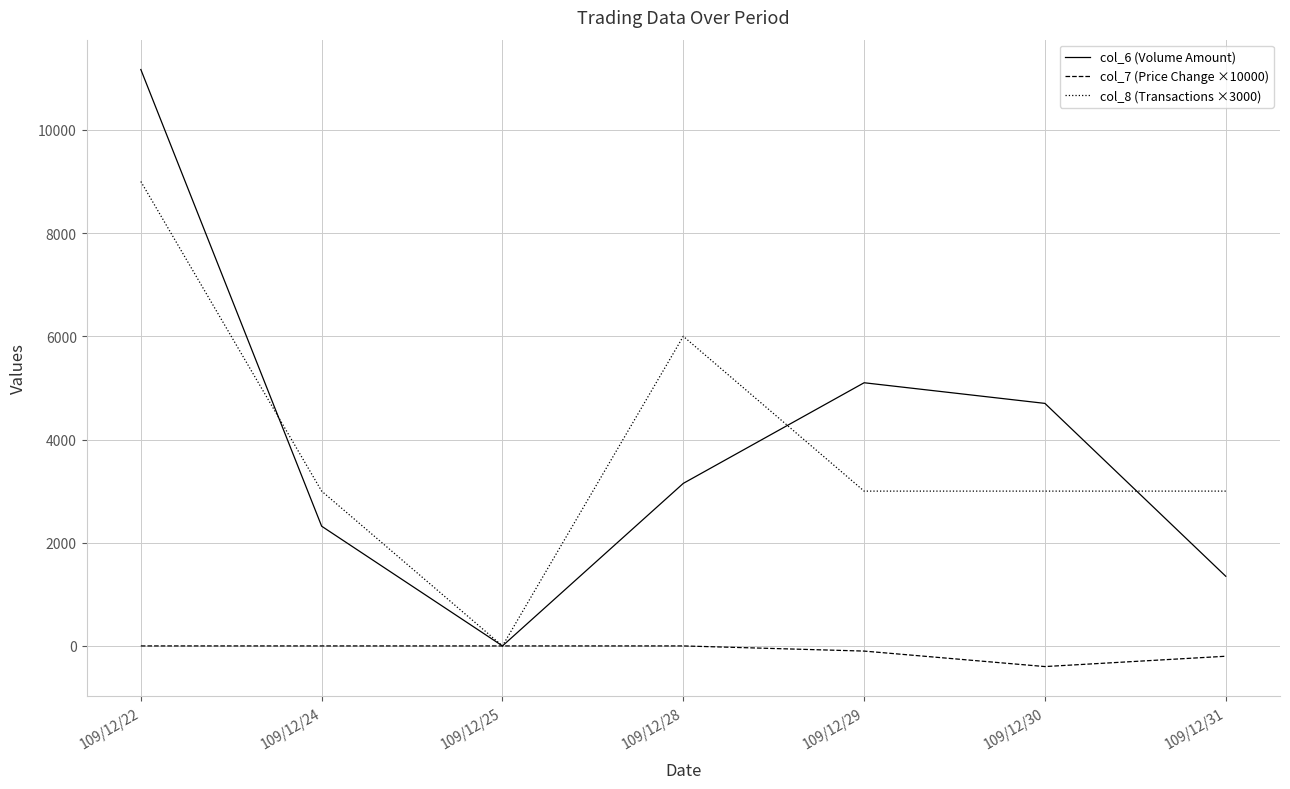

Is it true that col_7 (Price Change ×10000) equals 0 at 109/12/24?

True